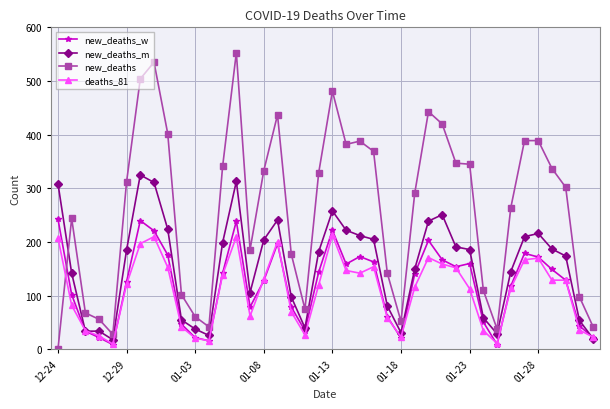

Which series has the largest range (max minus min)?

new_deaths